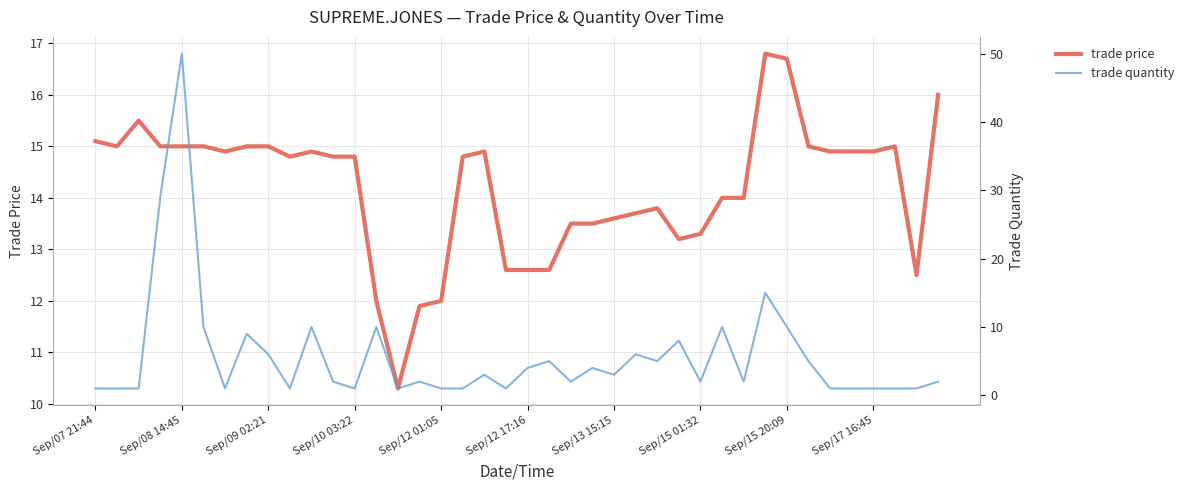

Reading left to right, extract all data points from this chart.

trade price: 15.1	15.0	15.5	15.0	15.0	15.0	14.9	15.0	15.0	14.8	14.9	14.8	14.8	12.0	10.3	11.9	12.0	14.8	14.9	12.6	12.6	12.6	13.5	13.5	13.6	13.7	13.8	13.2	13.3	14.0	14.0	16.8	16.7	15.0	14.9	14.9	14.9	15.0	12.5	16.0
trade quantity: 1.0	1.0	1.0	29.0	50.0	10.0	1.0	9.0	6.0	1.0	10.0	2.0	1.0	10.0	1.0	2.0	1.0	1.0	3.0	1.0	4.0	5.0	2.0	4.0	3.0	6.0	5.0	8.0	2.0	10.0	2.0	15.0	10.0	5.0	1.0	1.0	1.0	1.0	1.0	2.0